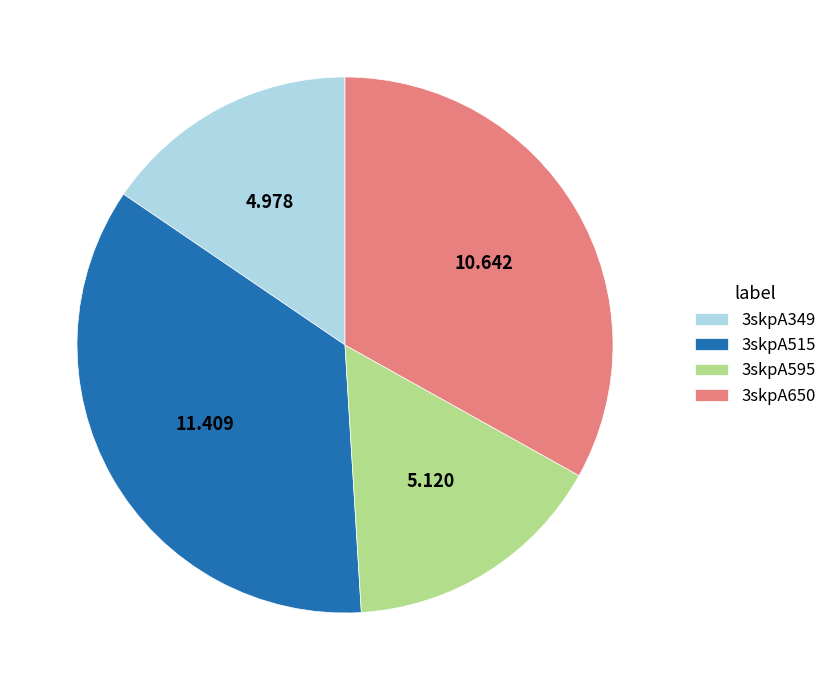

Combined, do 3skpA349 and 3skpA650 account for over 50%?

No